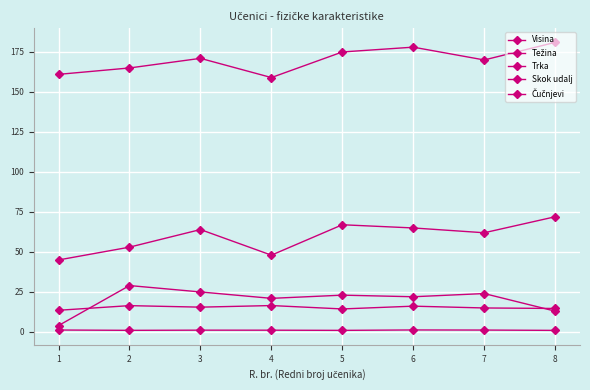

How many values in the Visina series are below 171?

4